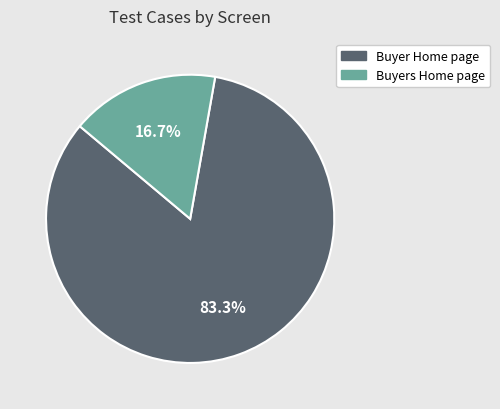

Does Buyer Home page represent more than half of the total?

Yes